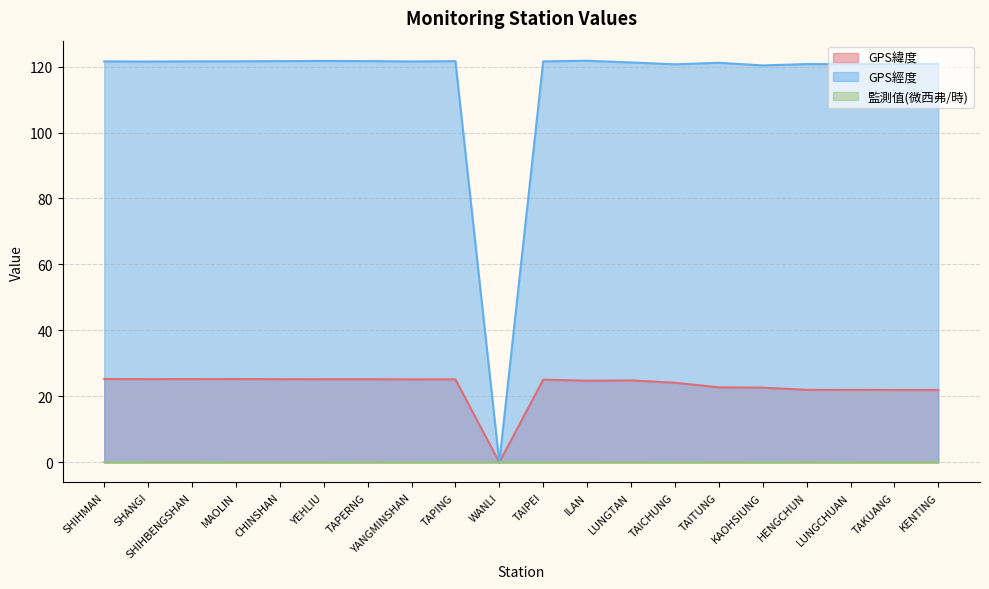

How many interior local peaks does the GPS緯度 series have?

4